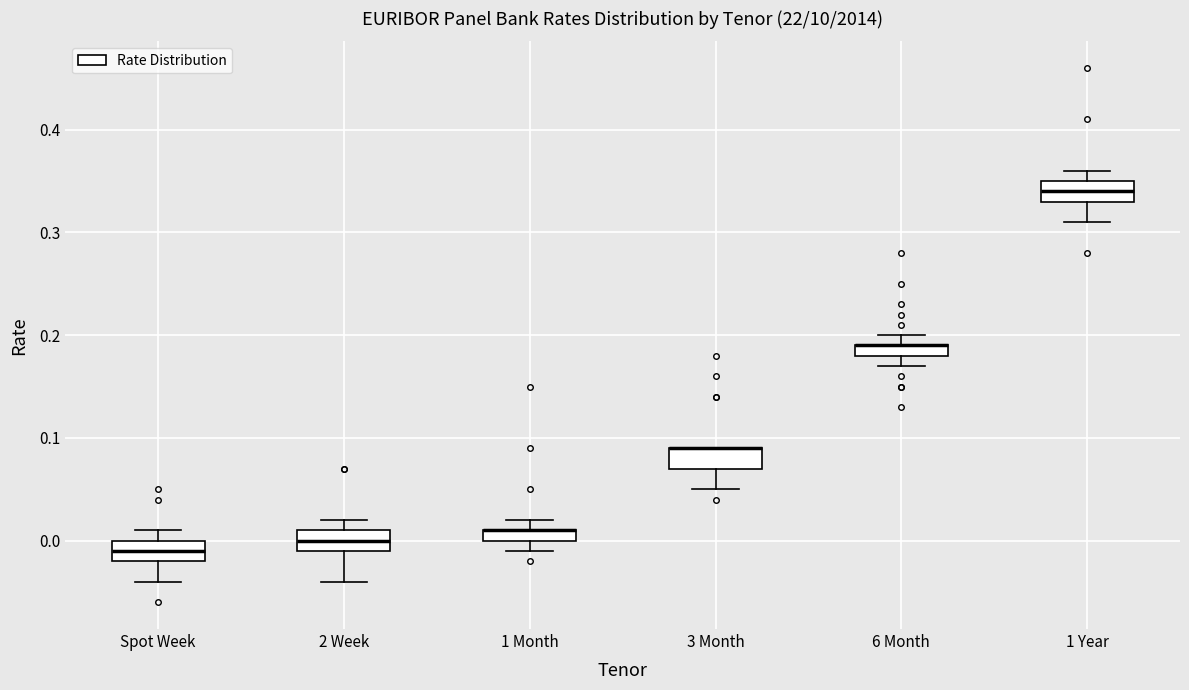

Where does the upper whisker of the box for 1 Year end on the y-axis? The values are not printed on the chart, so give them approximately, as read against the axis.

0.36